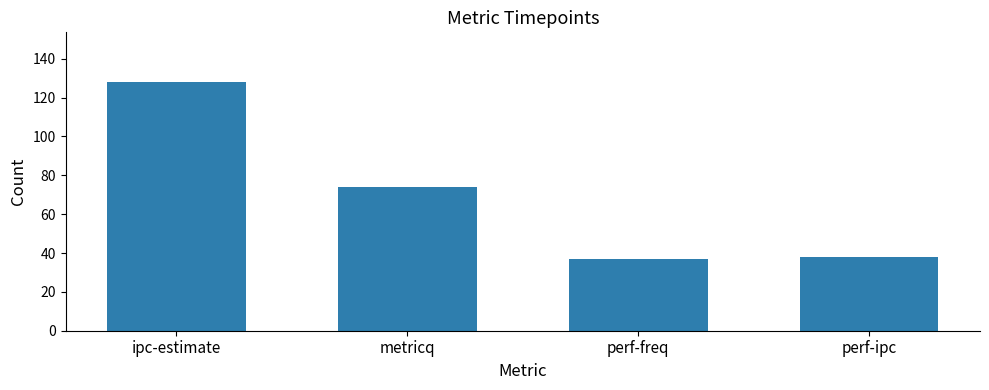

Reading left to right, transcribe all the data shown in this chart.

ipc-estimate=128	metricq=74	perf-freq=37	perf-ipc=38